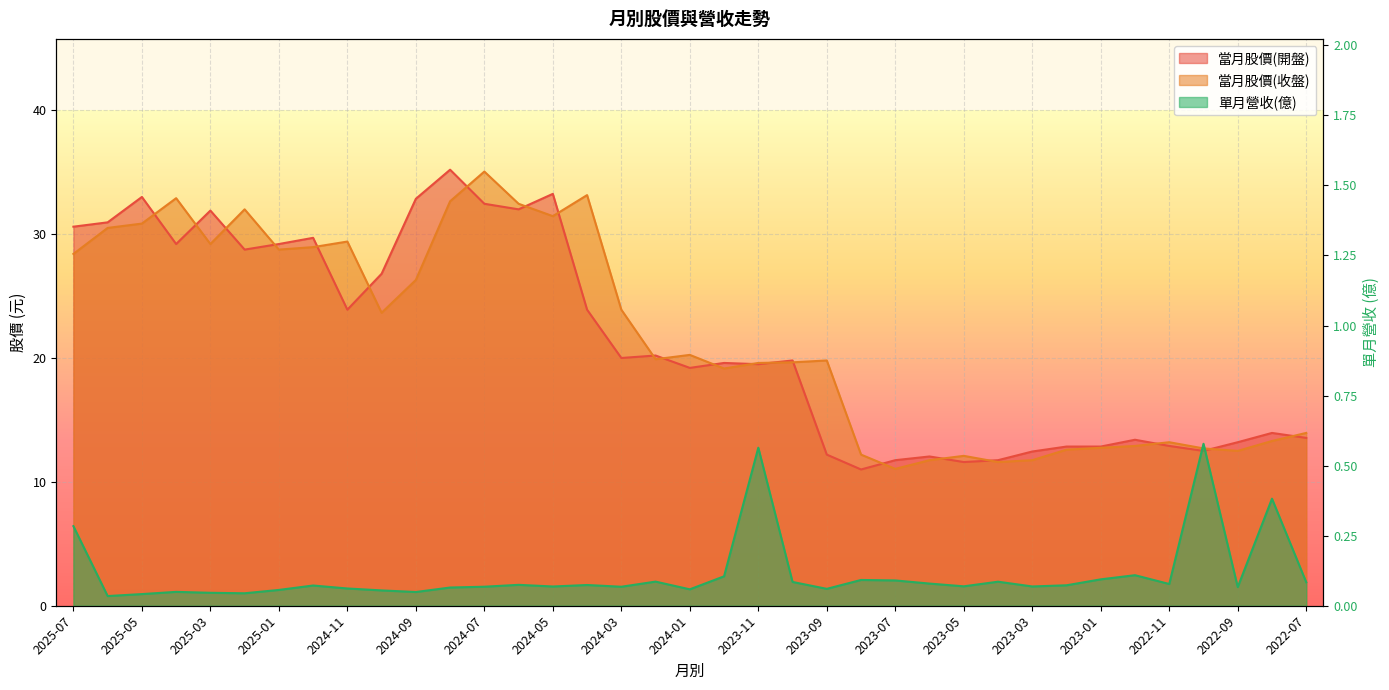

Which series has the widest spread of values?

當月股價(開盤)